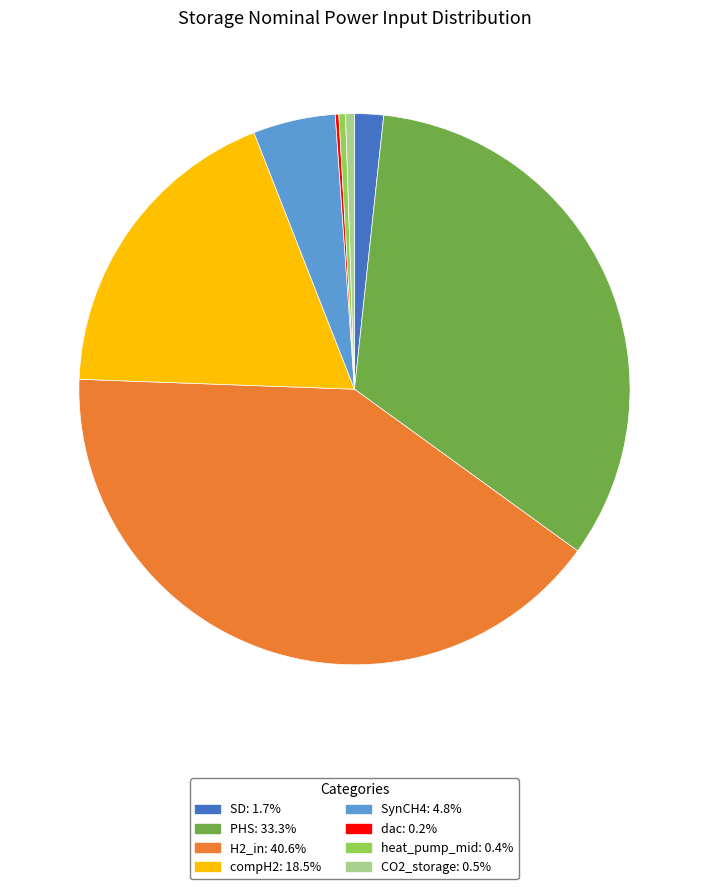

What is the largest slice in the pie chart?

H2_in